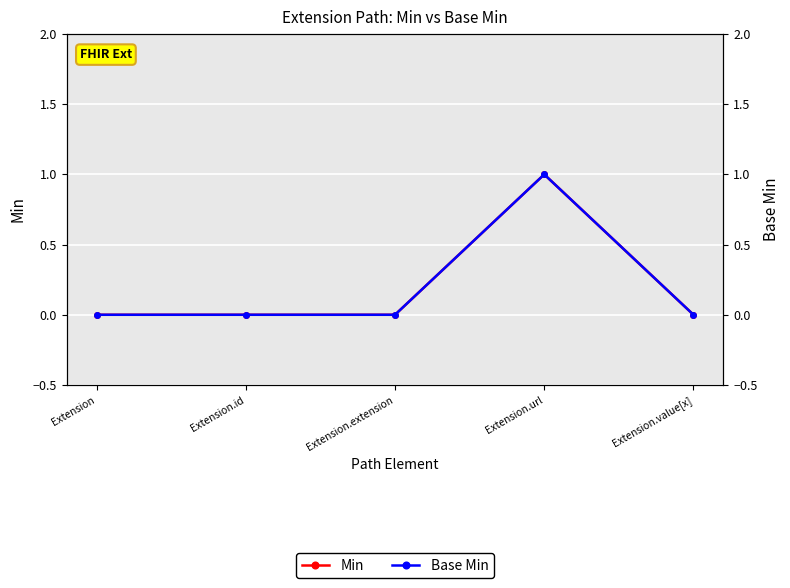

True or false: Min has more than 1 points higher than both neighbors.

False